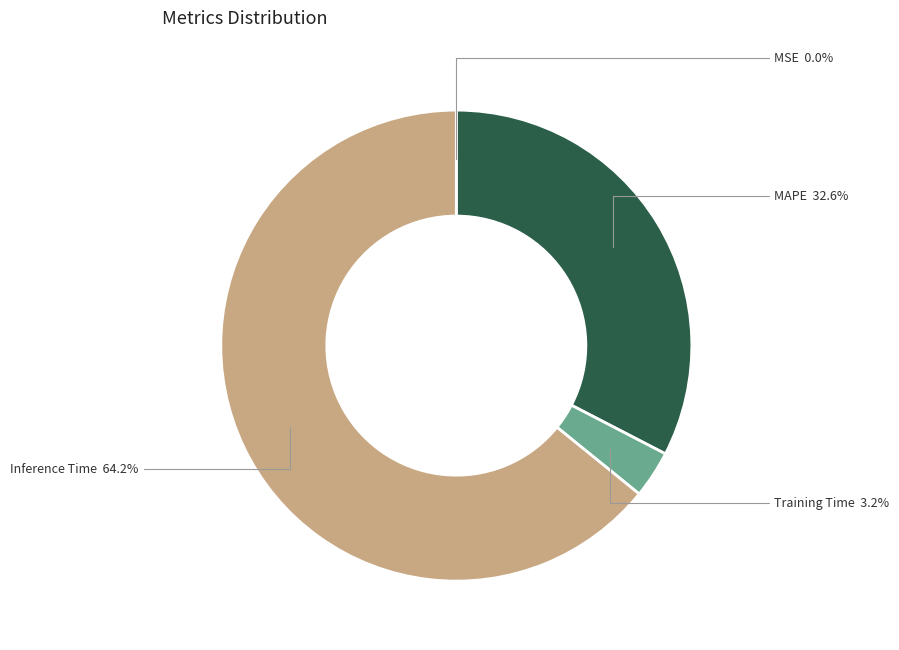

Does any single category account for the majority?

Yes